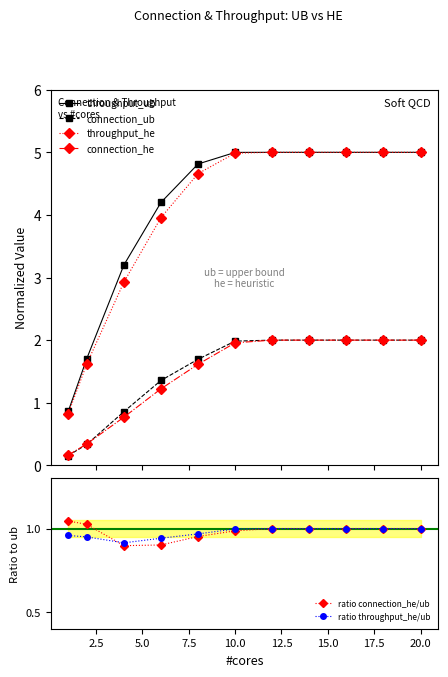

True or false: connection_ub and throughput_ub cross at least once.

False